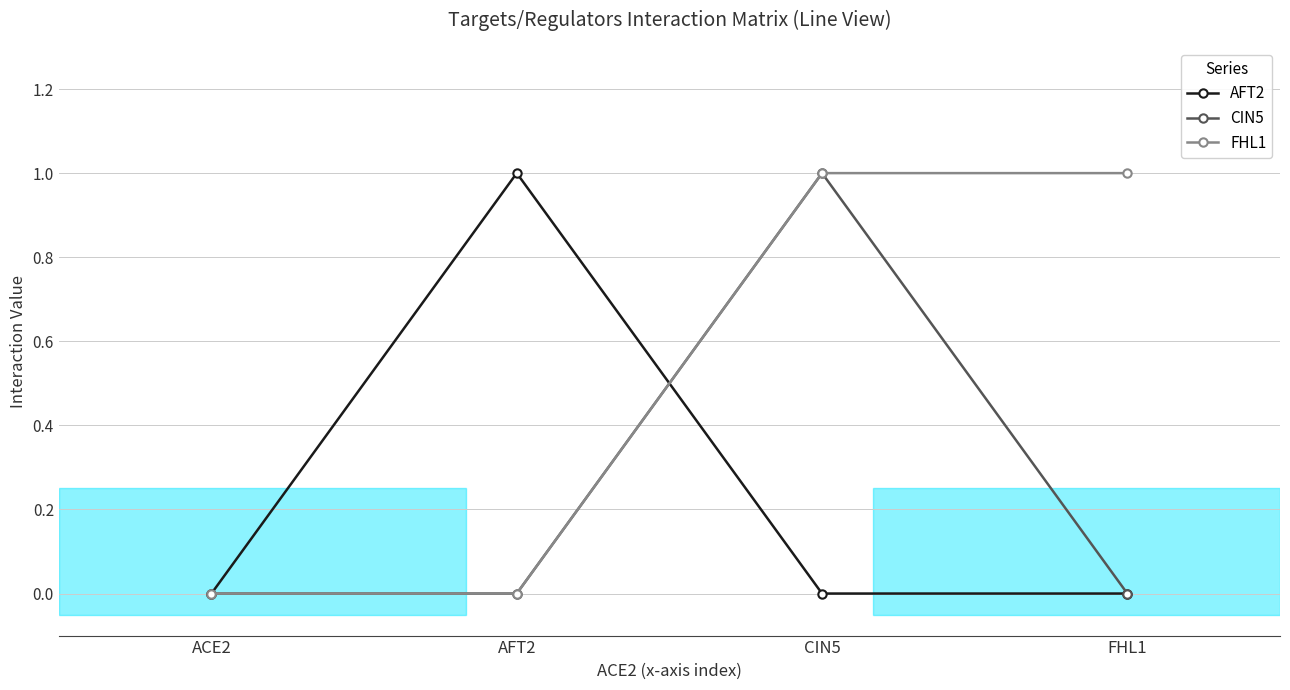

True or false: AFT2 has more than 0 interior local peaks.

True